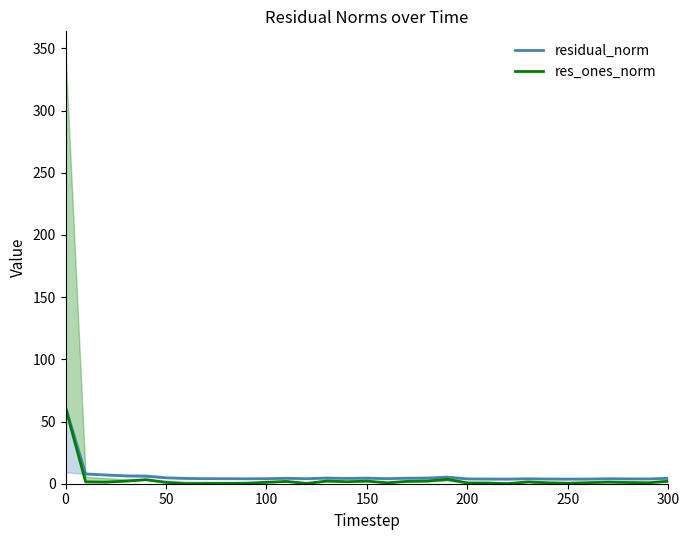

What is the value of the residual_norm point at the 27th from the left?

3.8